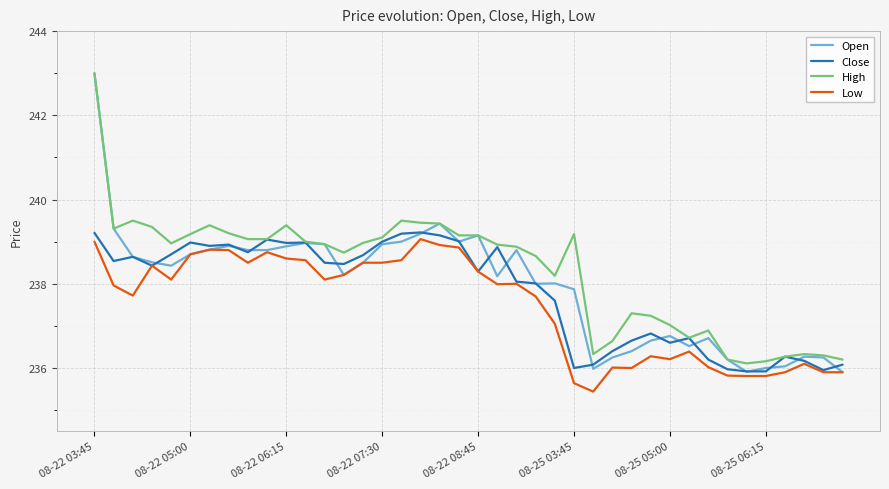

What is the smallest value displayed?

235.4